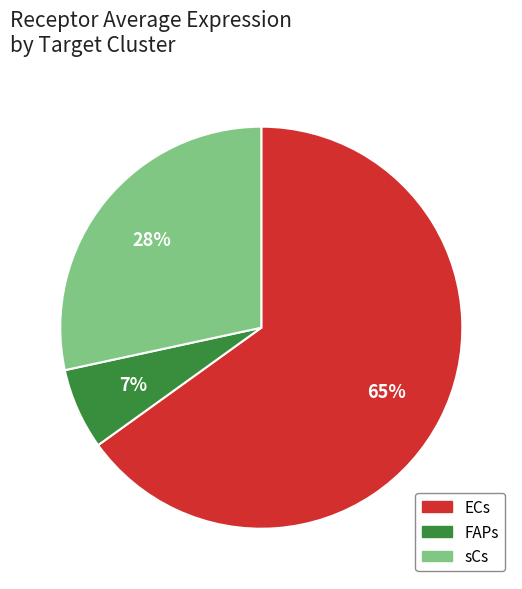

Is the sum of FAPs and sCs greater than half?

No